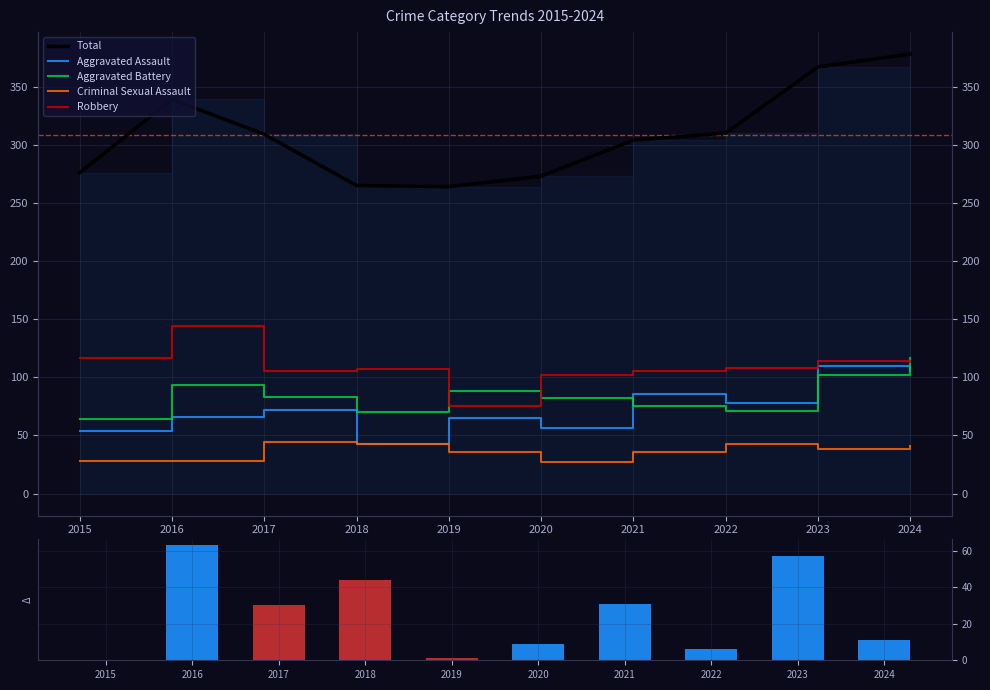

How many distinct data groups are displayed?

6